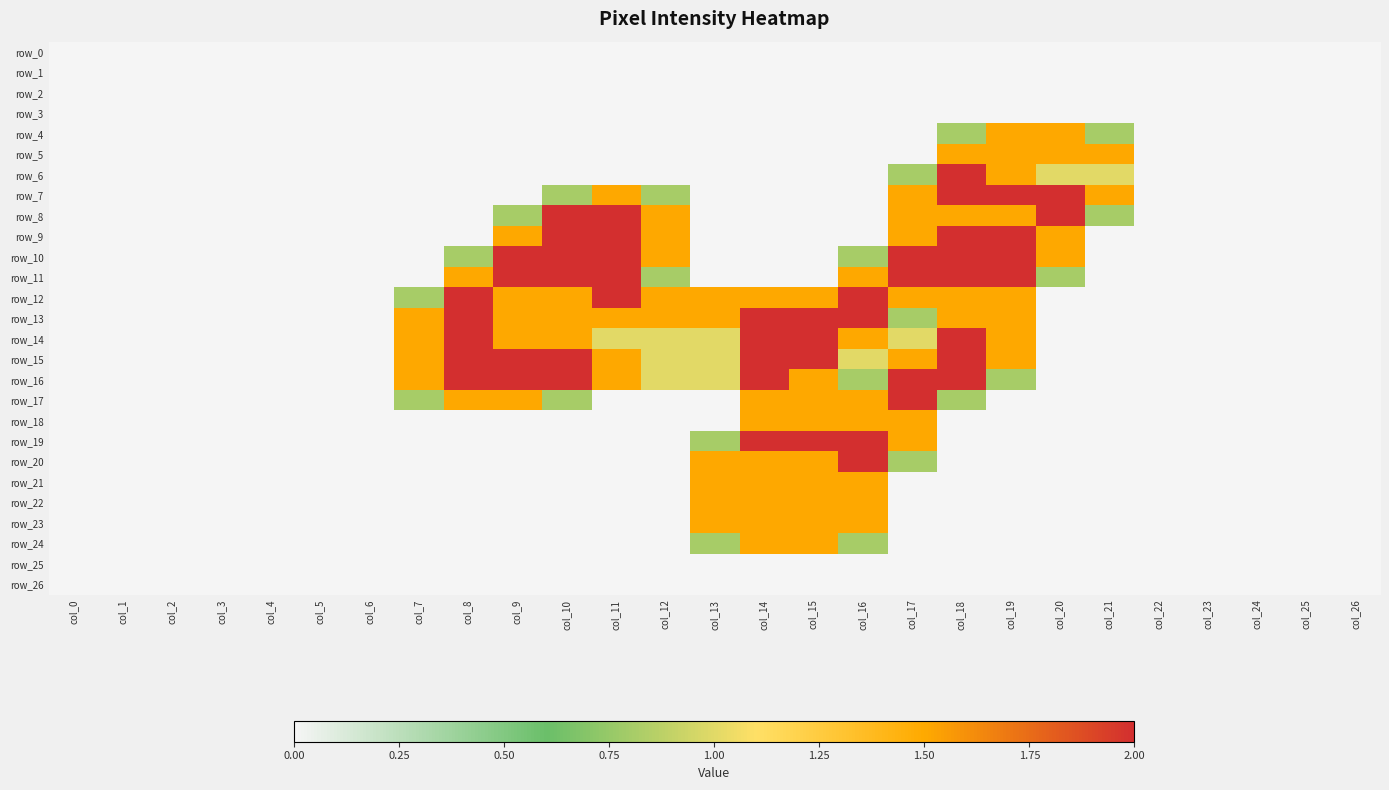

Which category has the lowest value in the row_23 series?

col_0